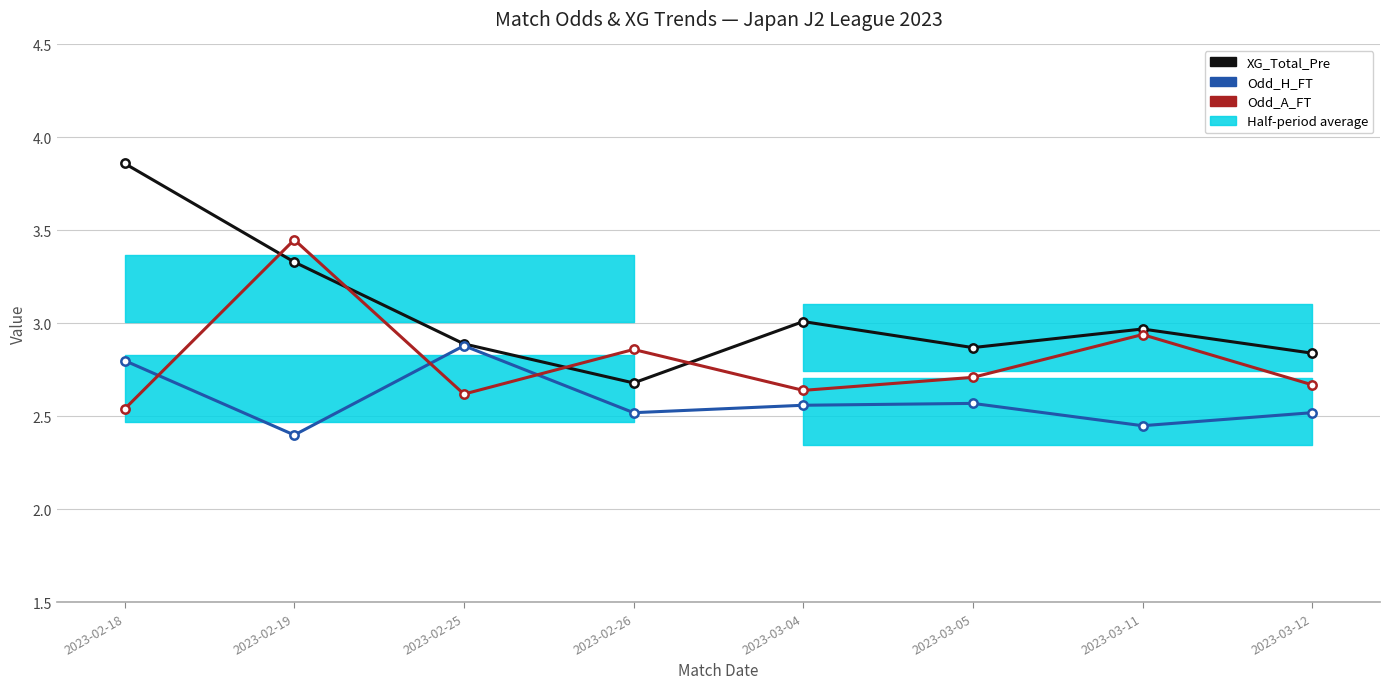

What is the difference between the maximum and second lowest values in the Odd_H_FT series?

0.4